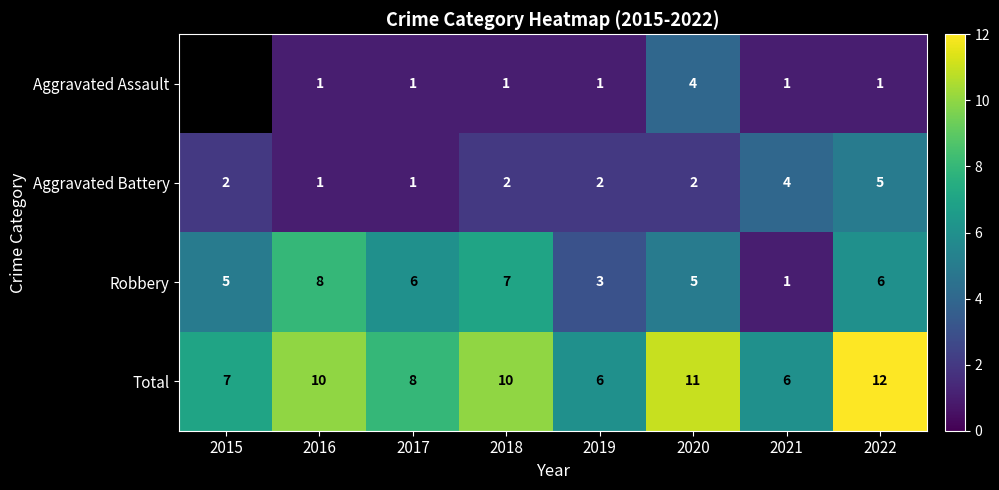

Is the value of Total at 2021 greater than the value of Aggravated Battery at 2016?

Yes